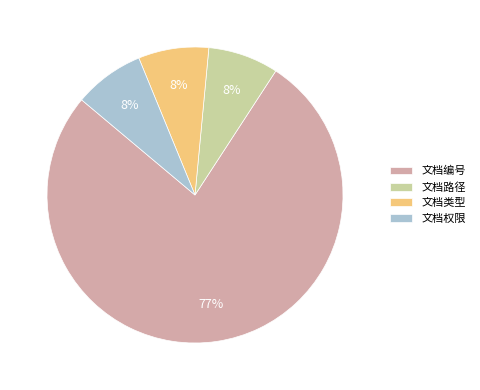

Which slice is the largest?

文档编号